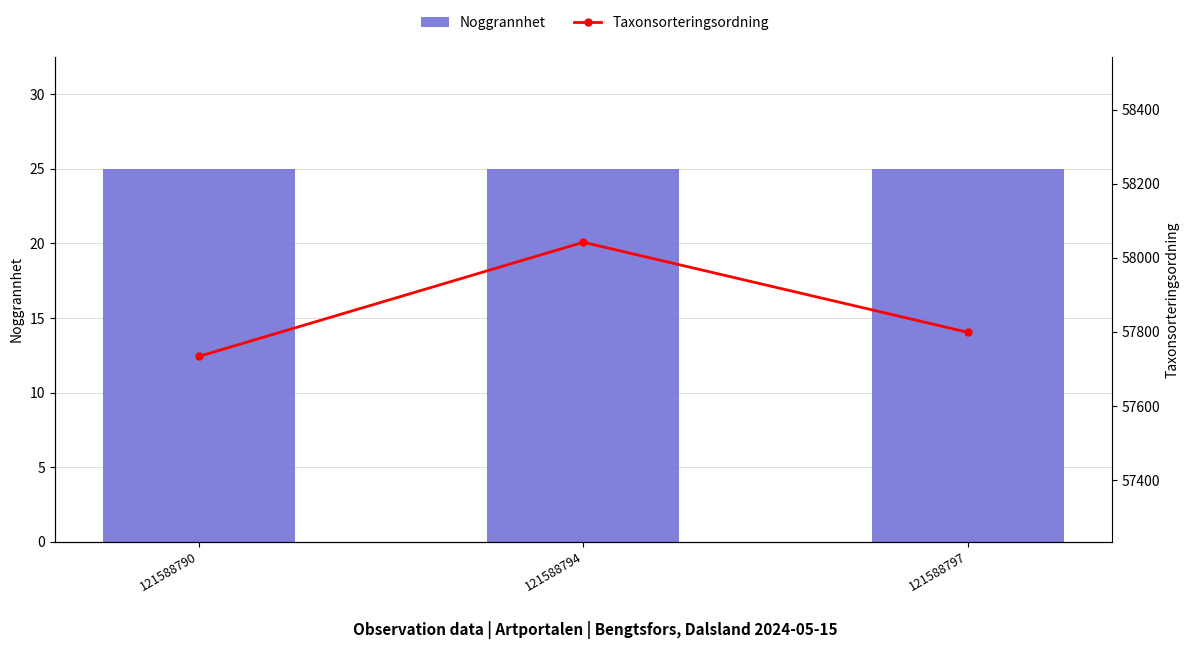

Rank the series by their average value, from highest to lowest.

Taxonsorteringsordning, Noggrannhet